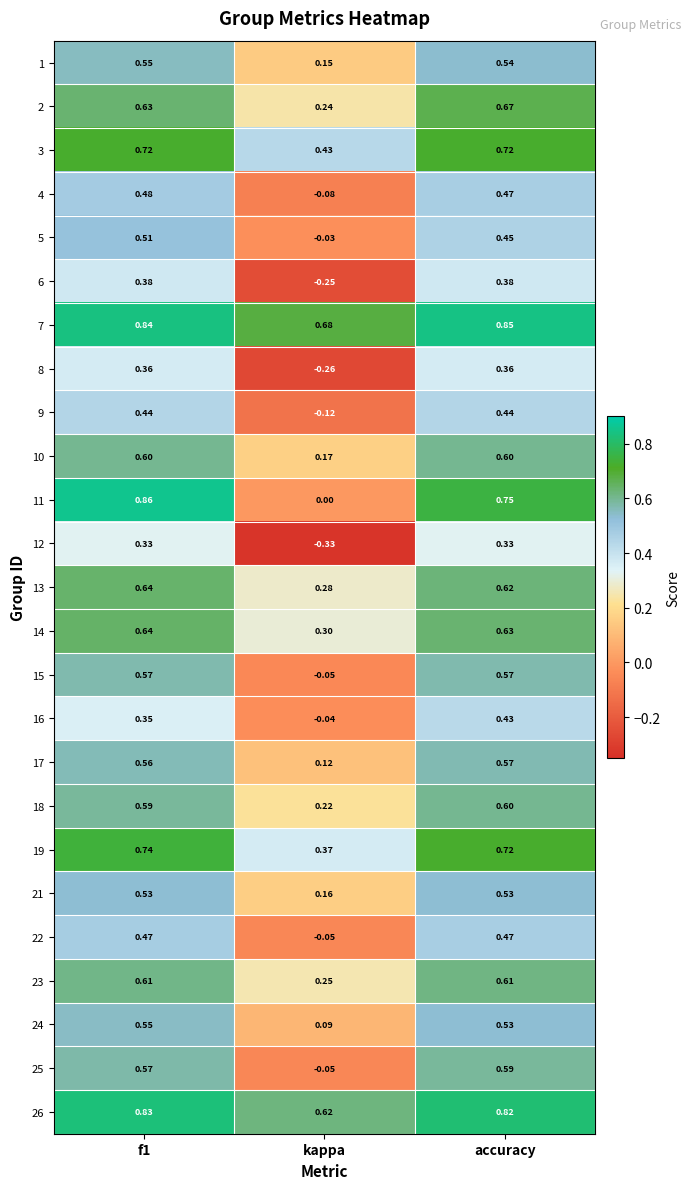

Is the value of 23 at f1 greater than the value of 22 at accuracy?

Yes